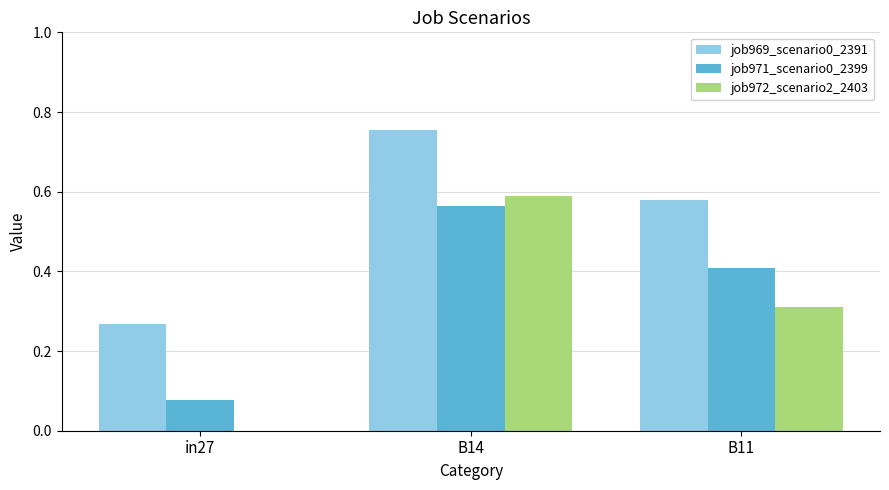

At which label does job969_scenario0_2391 reach its peak?

B14